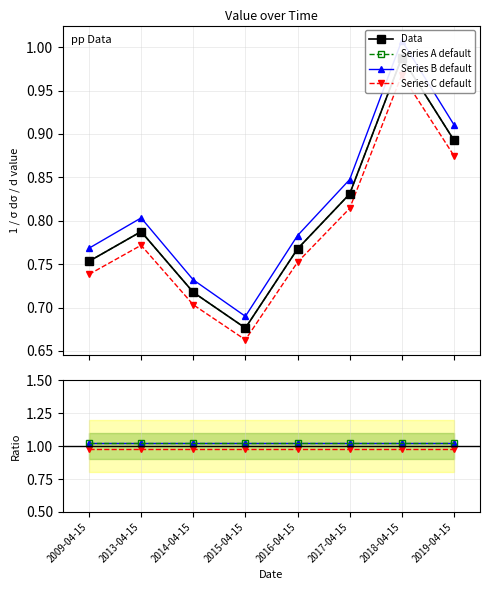

What is the value of the Series A default point at the 3rd from the left?

1.0